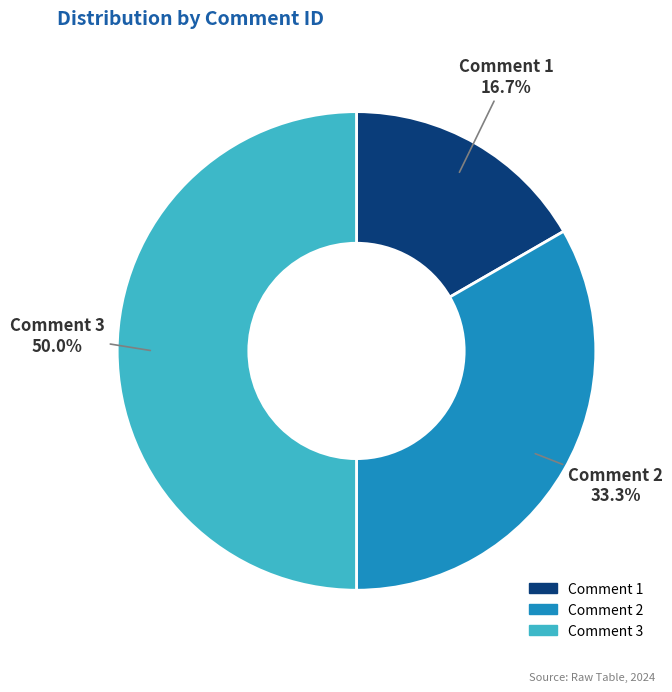

To the nearest percent, what is the difference between the largest and smallest slice percentages?

33%